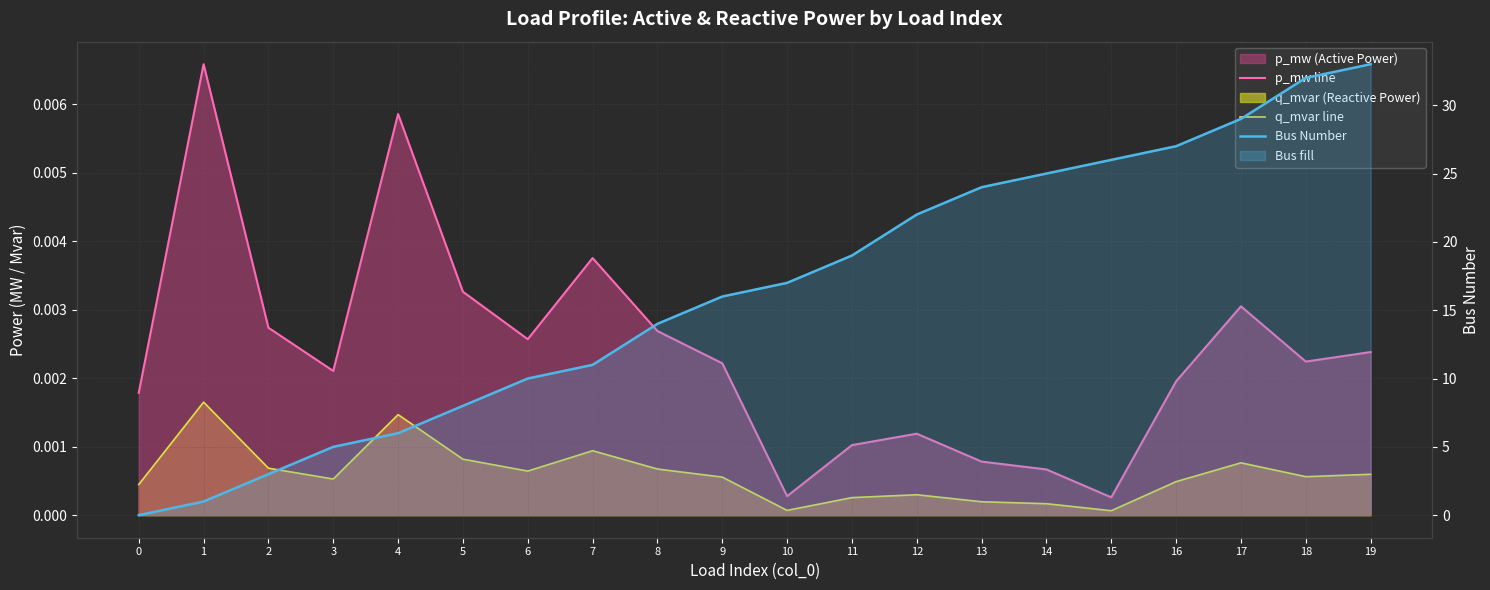

How many interior local valleys does the q_mvar line series have?

5